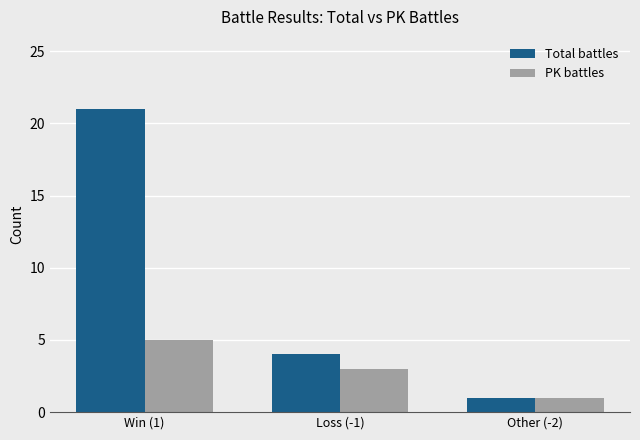

Between Loss (-1) and Other (-2), which series saw the biggest shift?

Total battles